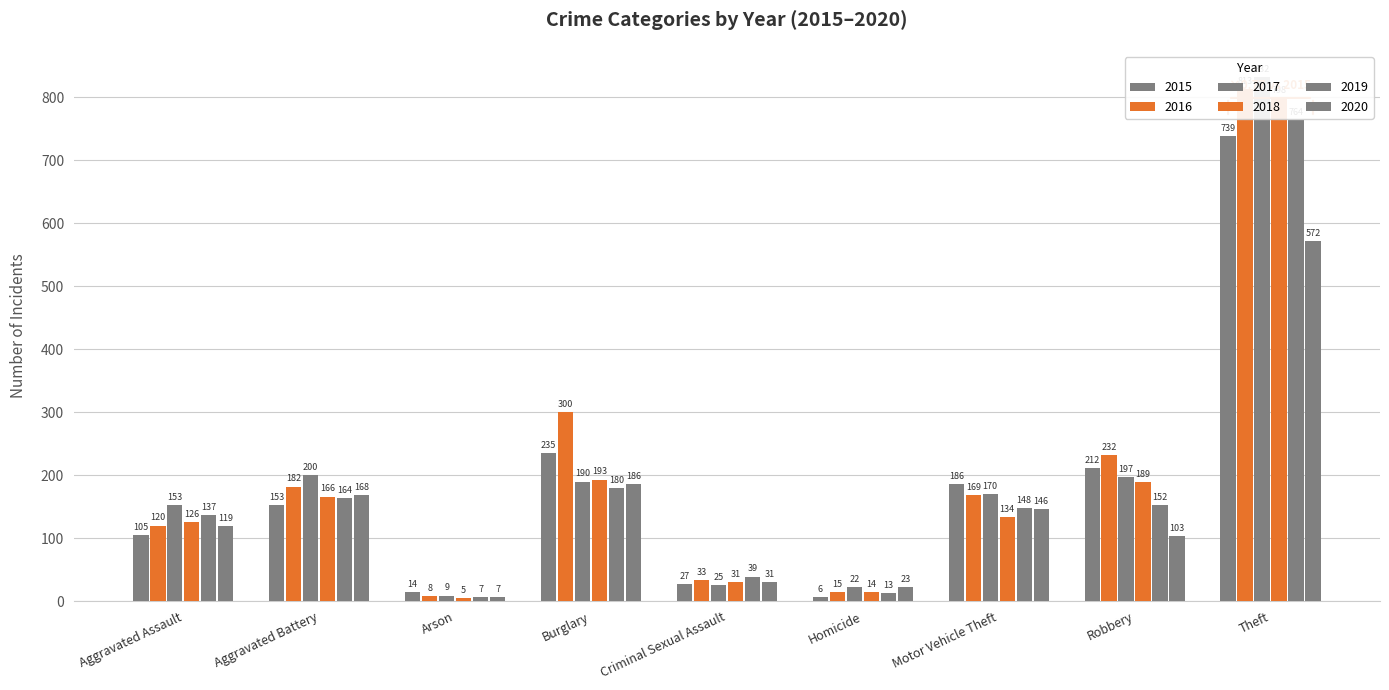

What is the label of the 6th bar from the right?

Burglary